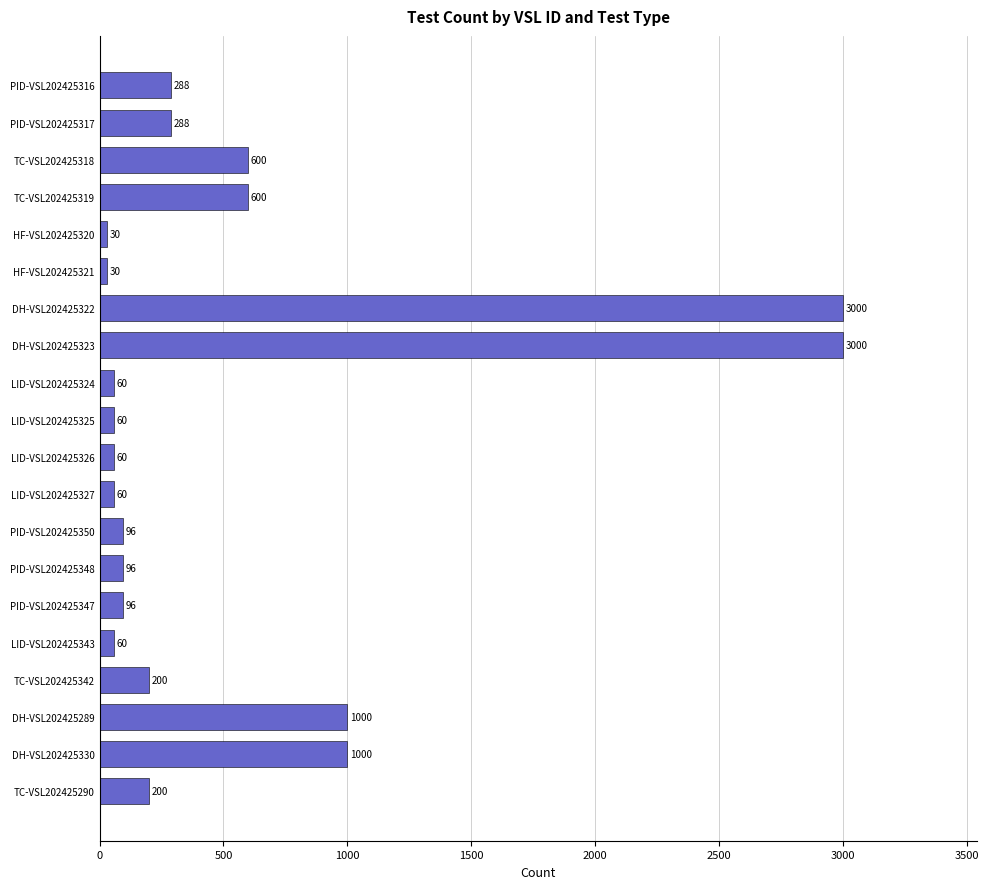

What is the approximate value at LID-VSL202425327?

60